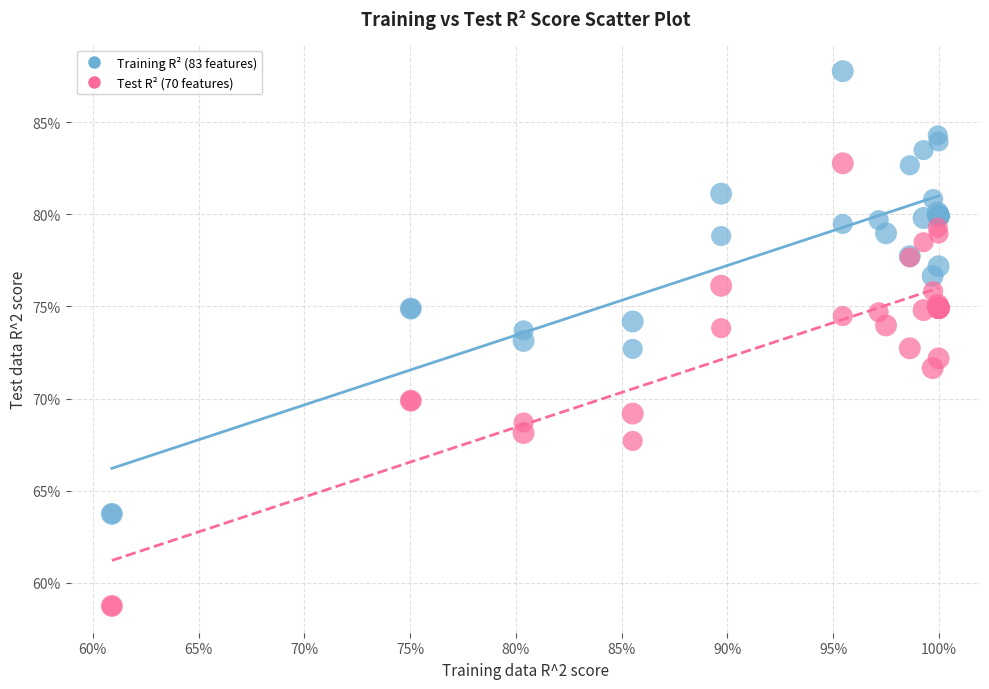

What are all the series names shown in the legend?

Training R² (83 features), Test R² (70 features)